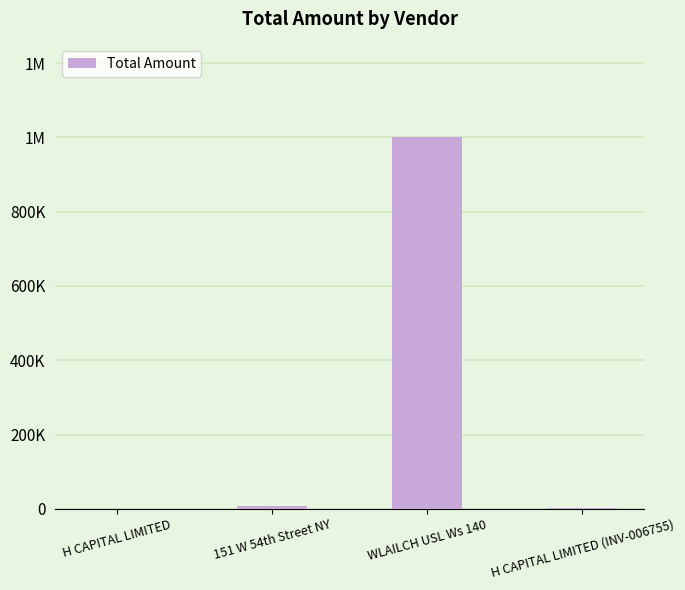

List the labels in order of value, smallest first.

H CAPITAL LIMITED, H CAPITAL LIMITED (INV-006755), 151 W 54th Street NY, WLAILCH USL Ws 140